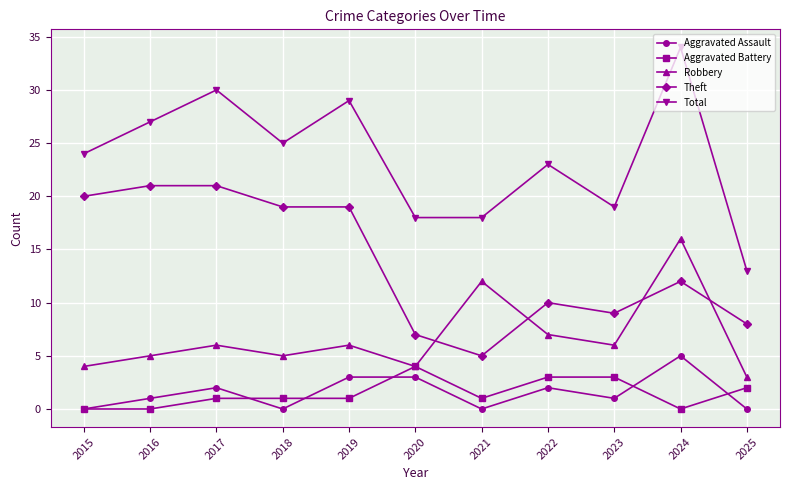

Reading right to left, transcribe all the data shown in this chart.

Aggravated Assault: 2025=0	2024=5	2023=1	2022=2	2021=0	2020=3	2019=3	2018=0	2017=2	2016=1	2015=0
Aggravated Battery: 2025=2	2024=0	2023=3	2022=3	2021=1	2020=4	2019=1	2018=1	2017=1	2016=0	2015=0
Robbery: 2025=3	2024=16	2023=6	2022=7	2021=12	2020=4	2019=6	2018=5	2017=6	2016=5	2015=4
Theft: 2025=8	2024=12	2023=9	2022=10	2021=5	2020=7	2019=19	2018=19	2017=21	2016=21	2015=20
Total: 2025=13	2024=34	2023=19	2022=23	2021=18	2020=18	2019=29	2018=25	2017=30	2016=27	2015=24